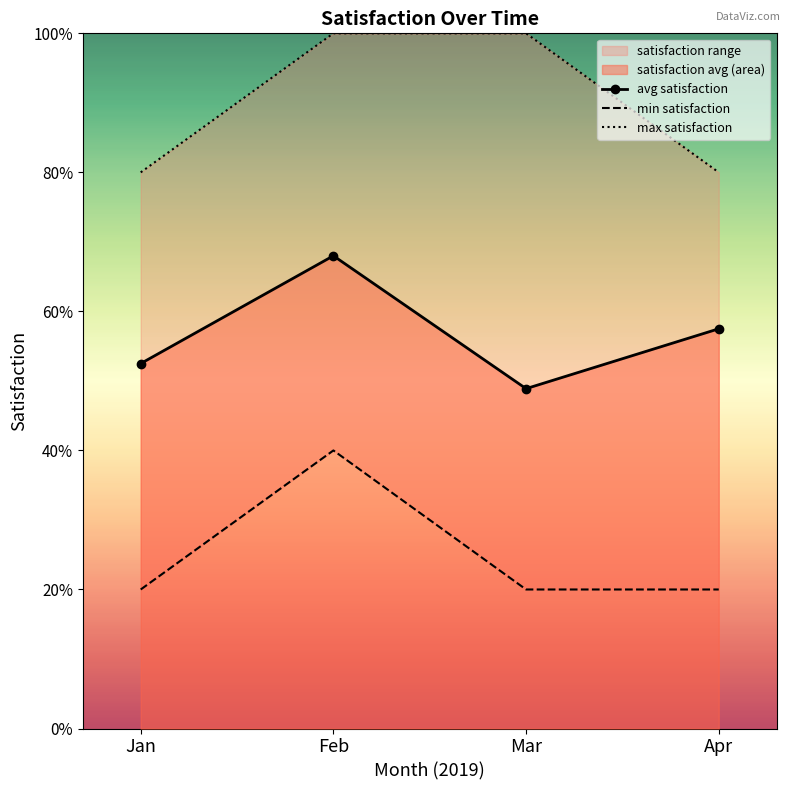

The value of min satisfaction at Jan is 1.7. True or false?

False